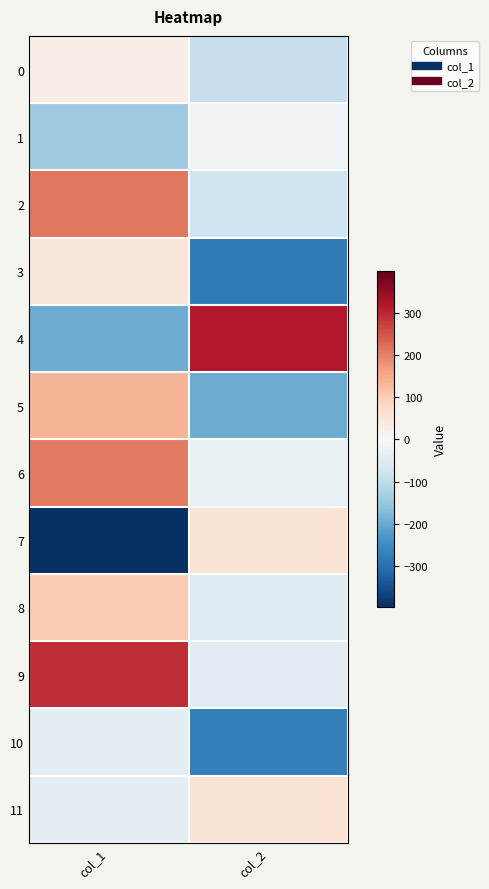

Reading left to right, transcribe all the data shown in this chart.

0: col_1=25.6	col_2=-91.6
1: col_1=-146.1	col_2=-14.9
2: col_1=210.6	col_2=-80.4
3: col_1=44.9	col_2=-281.7
4: col_1=-196.1	col_2=318.7
5: col_1=135.5	col_2=-197.5
6: col_1=207.2	col_2=-30.3
7: col_1=-398.2	col_2=55.3
8: col_1=102.0	col_2=-49.2
9: col_1=294.4	col_2=-42.6
10: col_1=-38.6	col_2=-273.8
11: col_1=-38.2	col_2=55.3